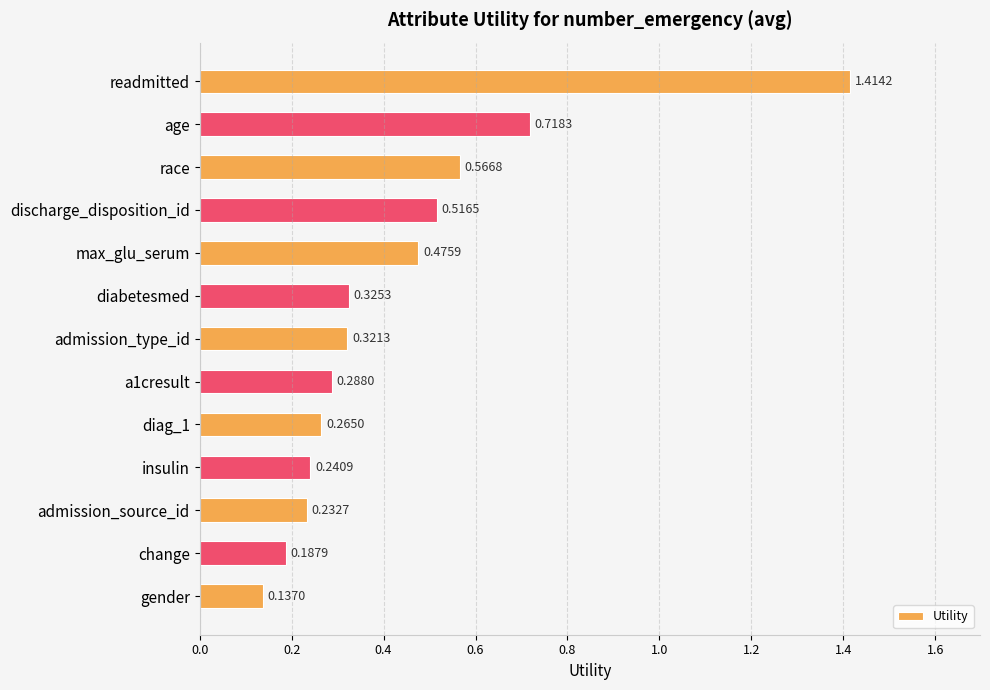

What is the label of the 11th bar from the bottom?

race